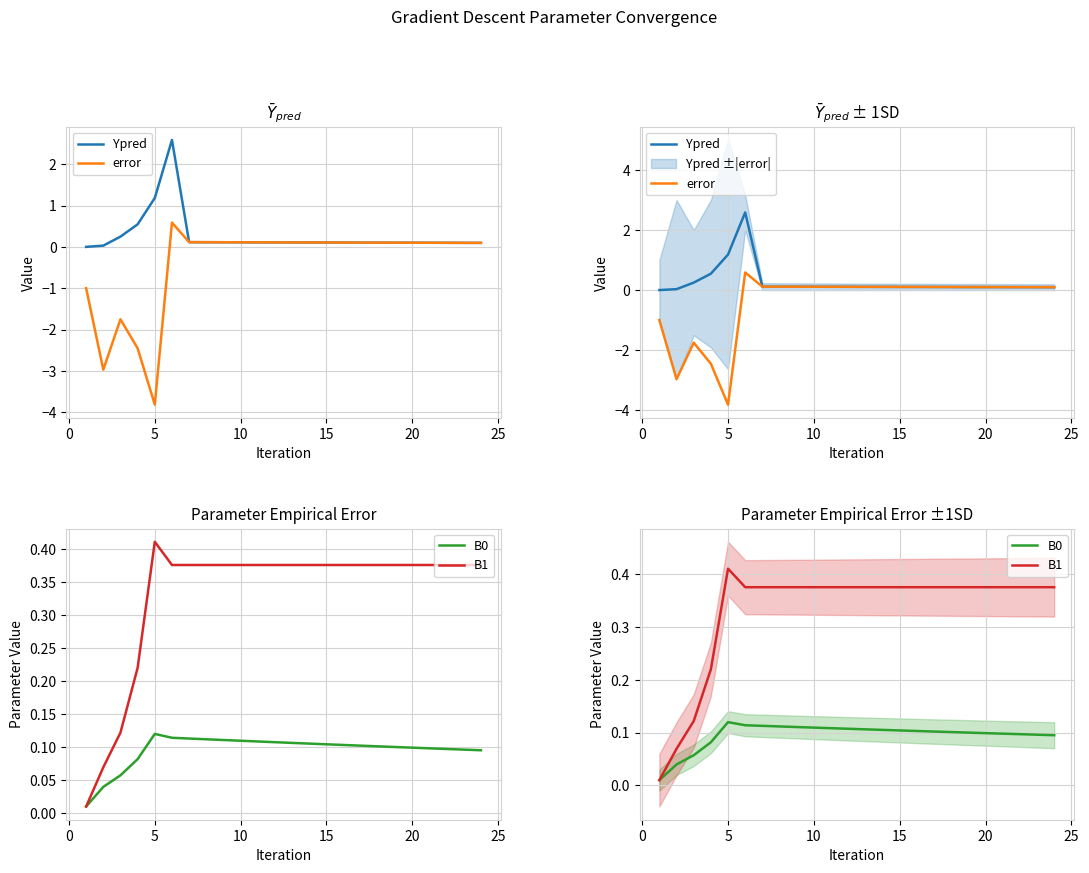

True or false: Ypred and B1 intersect in this chart.

True